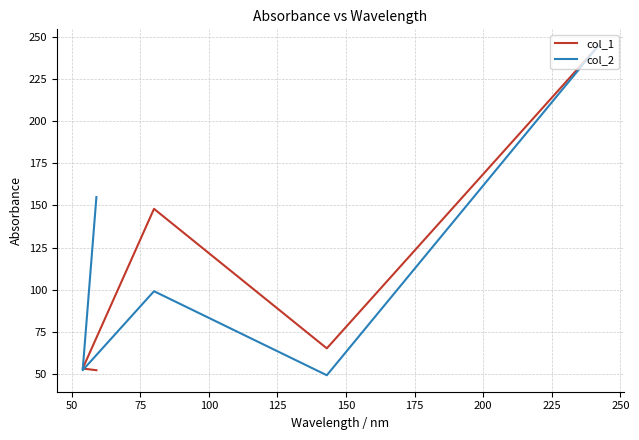

What is the difference between the col_2 values at 75 and 125?

56